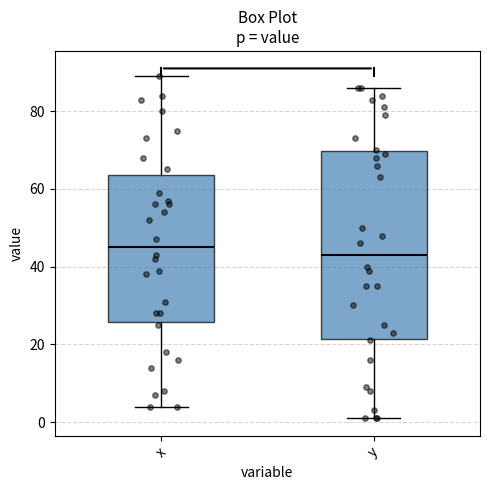

Comparing the boxes themselves (not the whiskers), which one is the tallest?

y